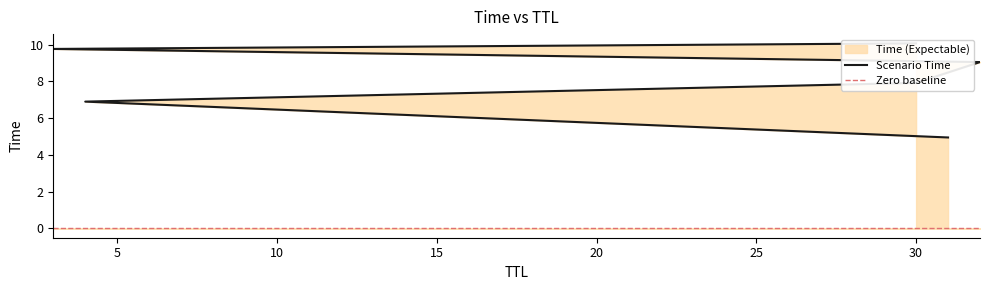

What is the smallest value displayed?

4.9